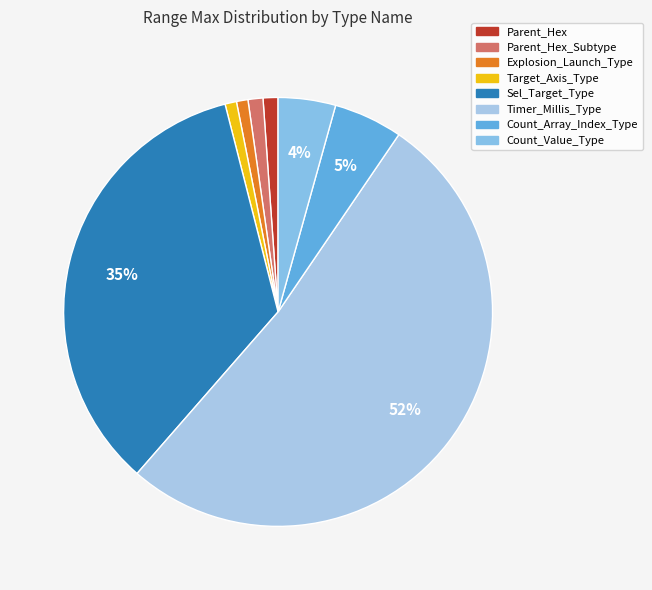

What is the largest slice in the pie chart?

Timer_Millis_Type